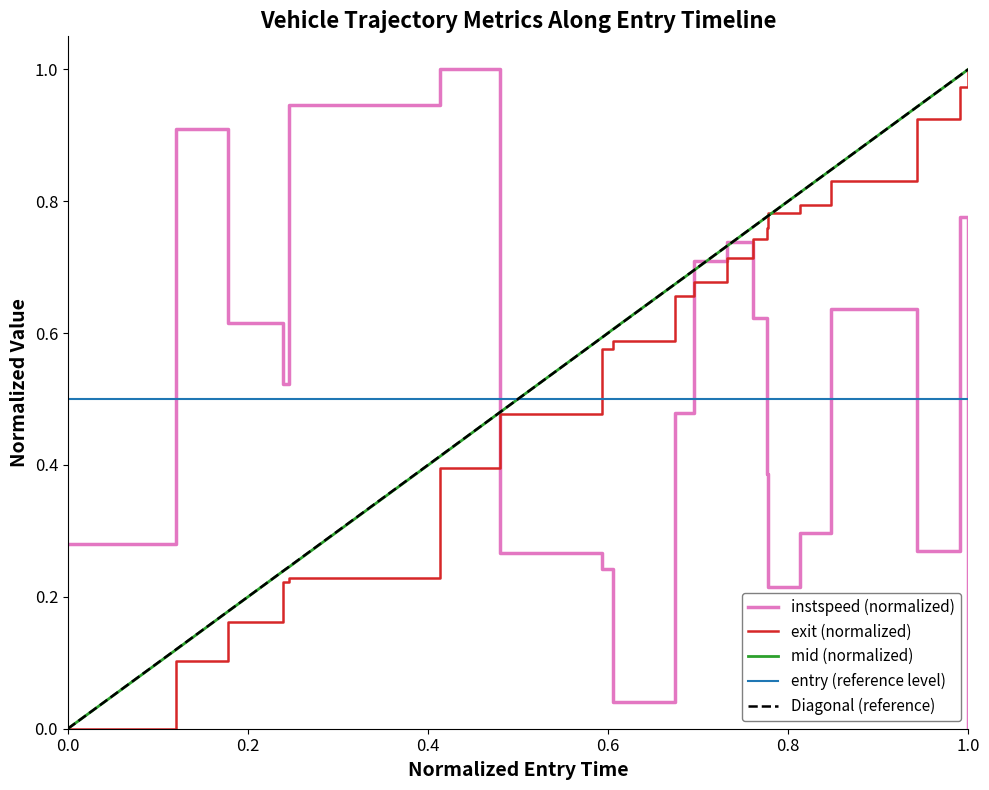

True or false: instspeed (normalized) and entry (reference level) intersect in this chart.

True